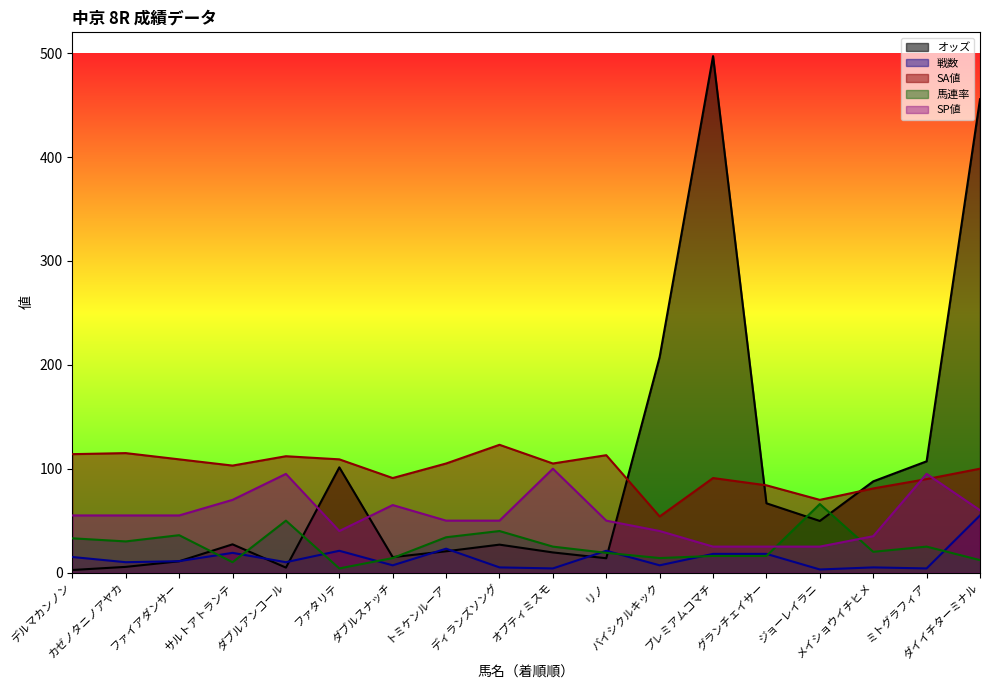

How many categories are shown in the chart?

18